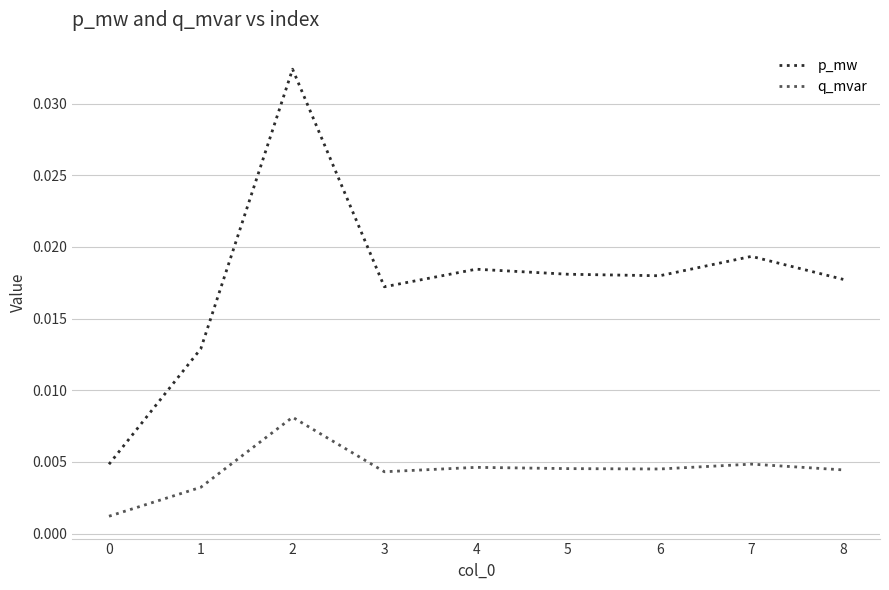

Rank the series at 0 from lowest to highest value.

q_mvar, p_mw